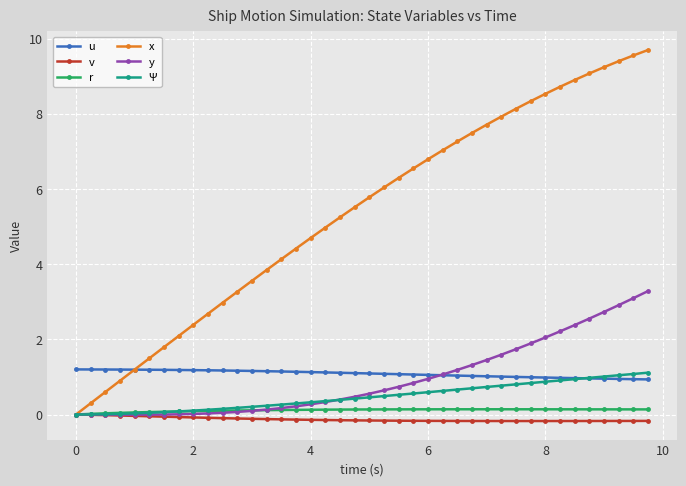

Which series has the largest total across all categories?

x